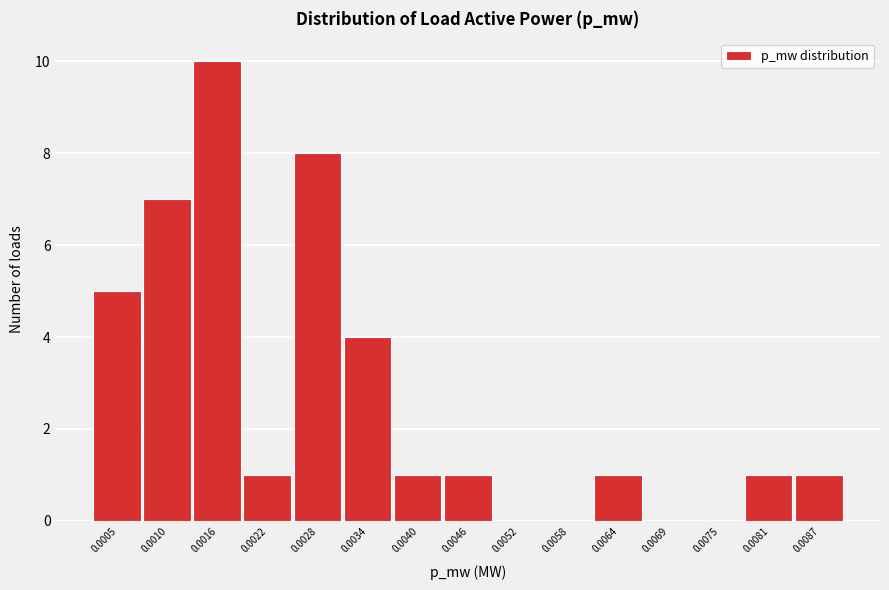

Reading left to right, list all the values displayed in this chart.

0.0005=5	0.0010=7	0.0016=10	0.0022=1	0.0028=8	0.0034=4	0.0040=1	0.0046=1	0.0052=0	0.0058=0	0.0064=1	0.0069=0	0.0075=0	0.0081=1	0.0087=1